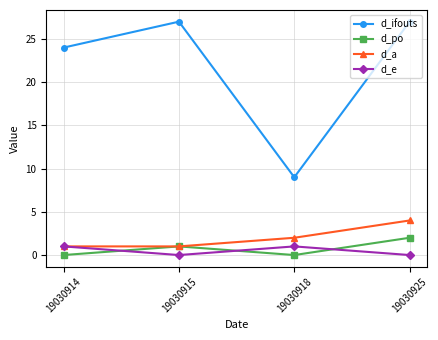

What is the value of the d_ifouts point at the 2nd from the left?

27